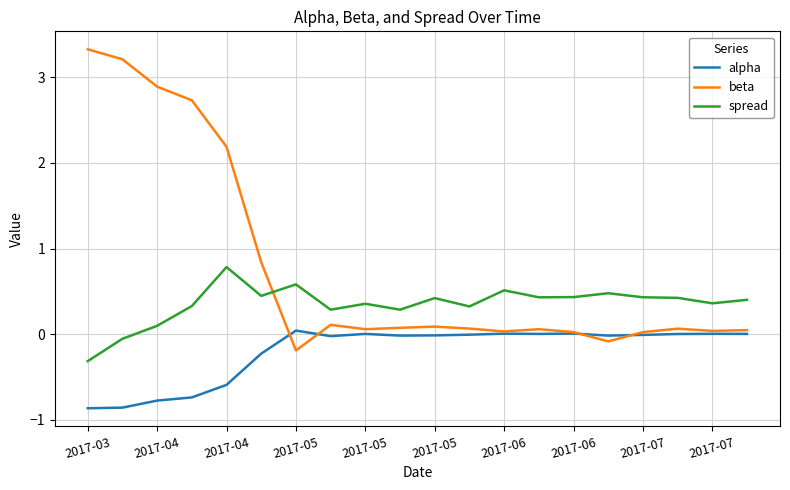

How many times do beta and spread cross each other?

1